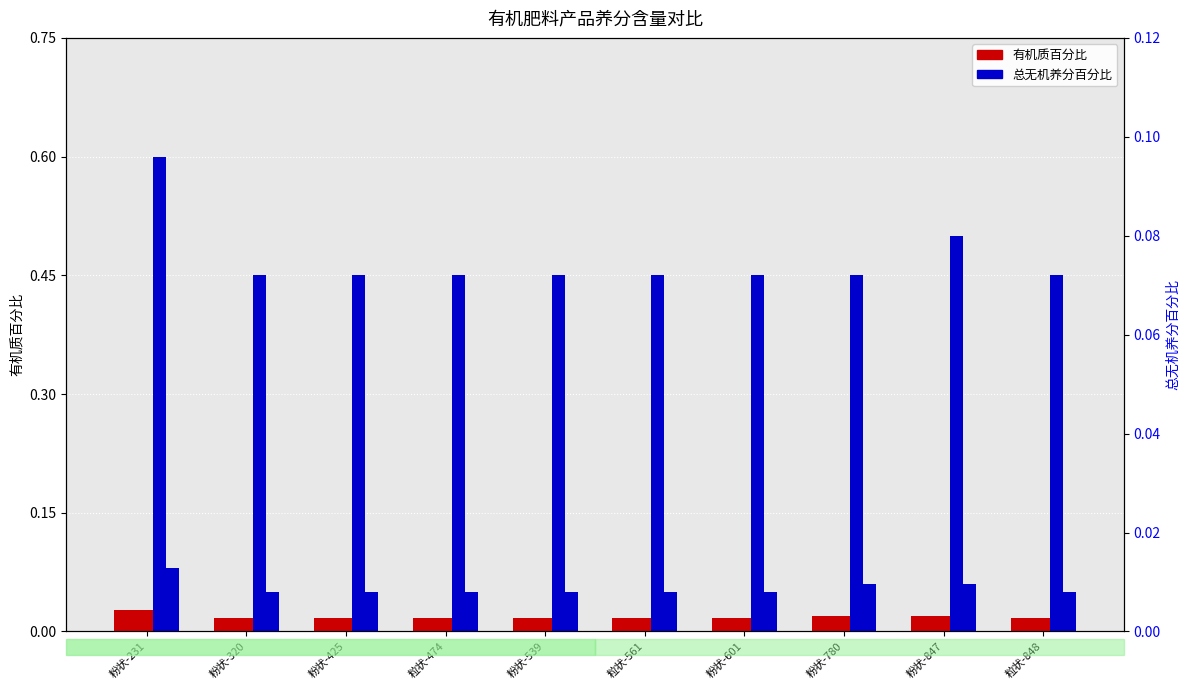

Rank the categories by 总无机养分百分比 value from highest to lowest.

粉状-231, 粉状-780, 粉状-847, 粉状-320, 粉状-425, 粒状-474, 粉状-539, 粒状-561, 粉状-601, 粒状-848